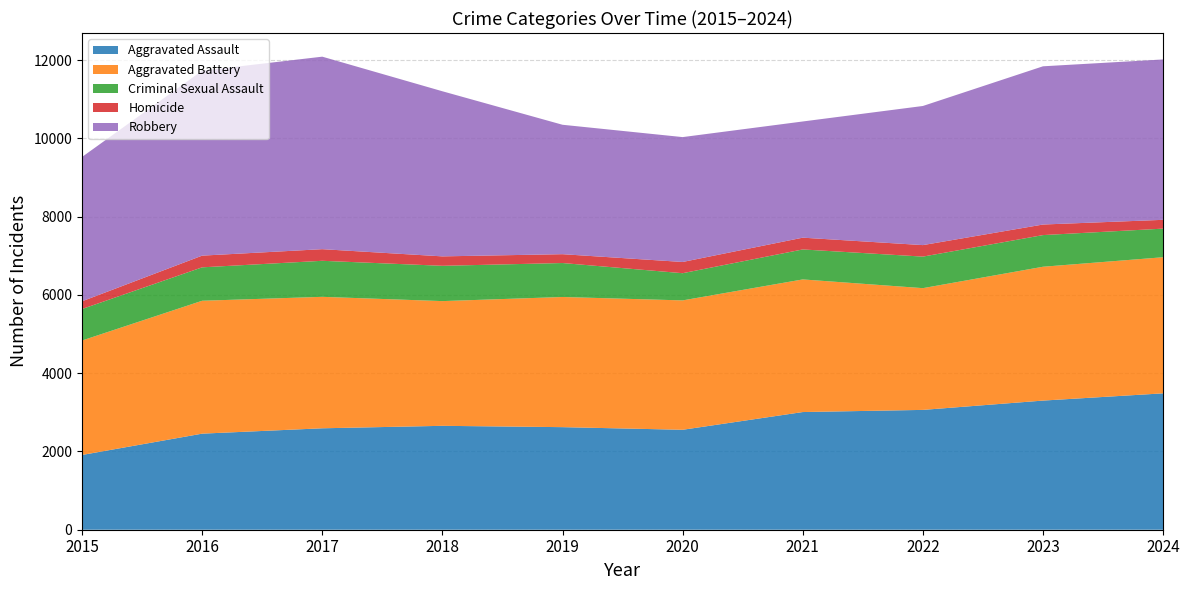

Reading left to right, extract all data points from this chart.

Aggravated Assault: 1910	2455	2592	2655	2621	2554	3007	3062	3300	3485
Aggravated Battery: 2925	3396	3359	3187	3326	3306	3389	3111	3420	3478
Criminal Sexual Assault: 805	854	921	902	868	695	766	806	809	731
Homicide: 197	299	297	241	226	287	301	294	270	225
Robbery: 3688	4726	4919	4219	3307	3191	2969	3555	4043	4098